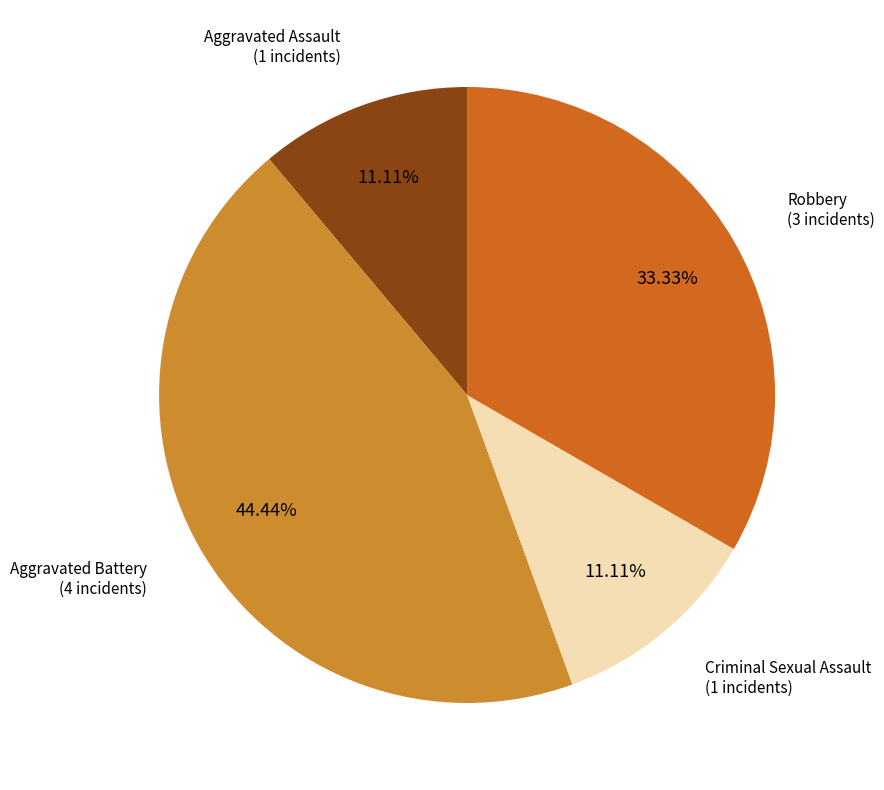

Is there any slice that represents more than half of the pie?

No